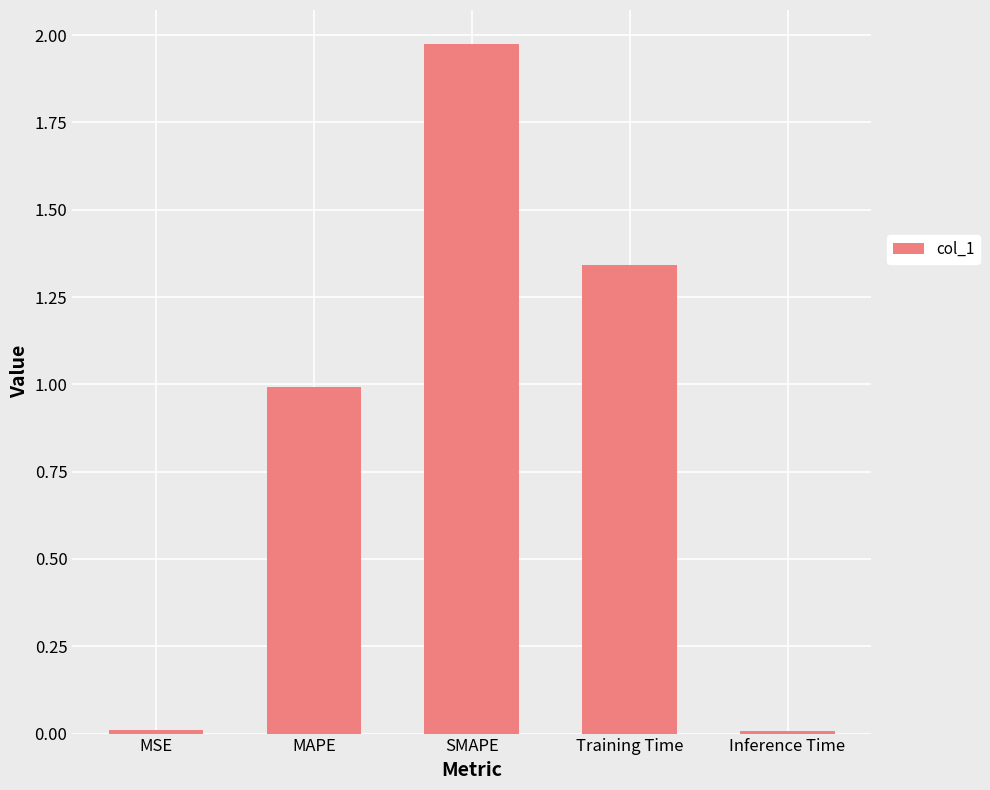

What is the sum of the values at SMAPE and MAPE?

3.0